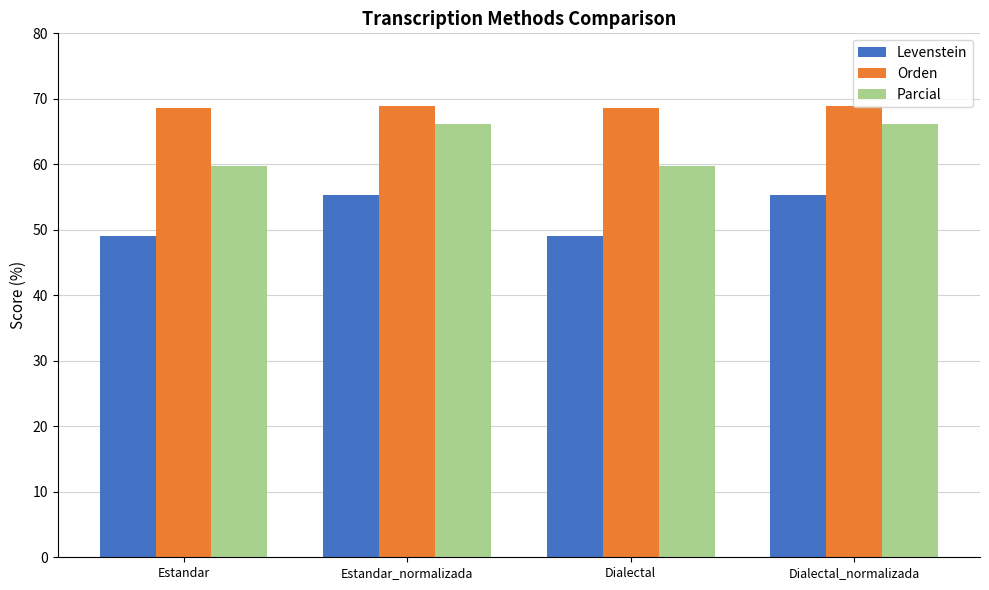

What is the highest value of the Parcial series?

66.1